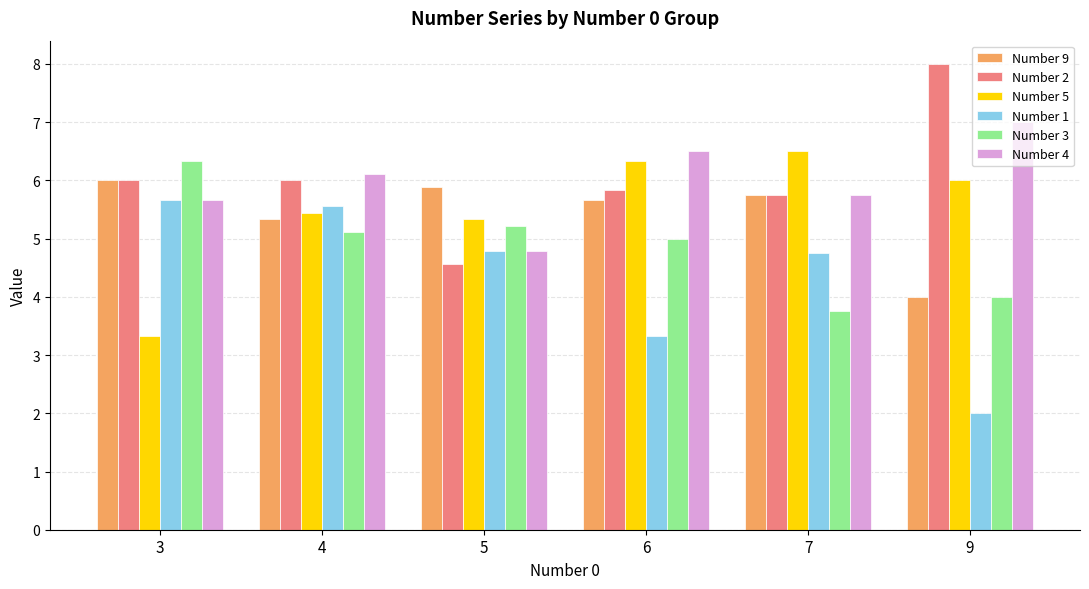

Is it true that Number 9 equals 9.2 at 6?

False